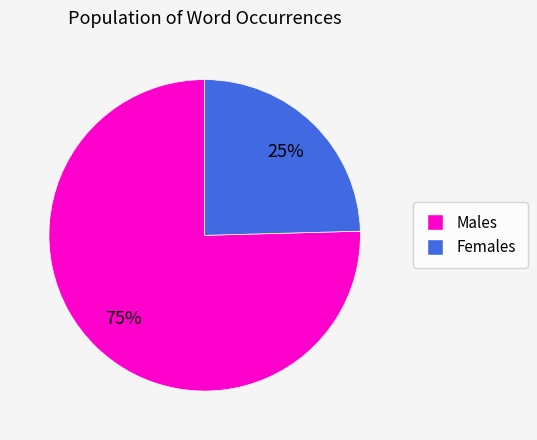

Does any single category account for the majority?

Yes